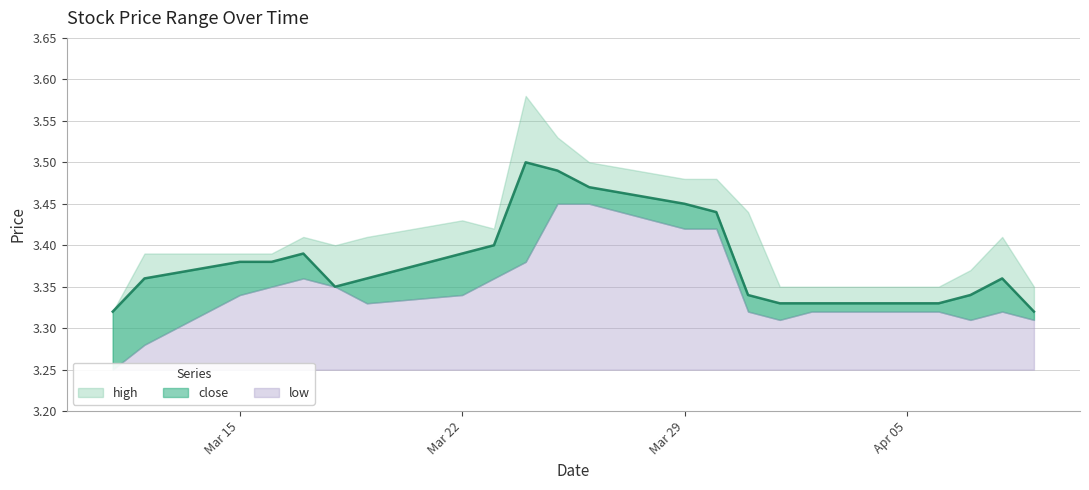

What position from the right is 2021-03-31?

7